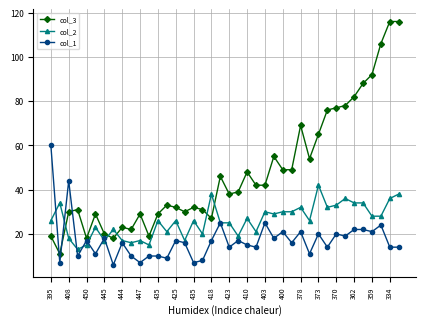

Reading left to right, extract all data points from this chart.

col_3: 19	11	30	31	18	29	20	18	23	22	29	19	29	33	32	30	32	31	27	46	38	39	48	42	42	55	49	49	69	54	65	76	77	78	82	88	92	106	116	116
col_2: 26	34	18	13	15	23	17	22	17	16	17	15	26	21	26	17	26	20	38	25	25	19	27	21	30	29	30	30	32	26	42	32	33	36	34	34	28	28	36	38
col_1: 60	7	44	10	17	11	18	6	16	10	7	10	10	9	17	16	7	8	17	25	14	17	15	14	25	18	21	16	21	11	20	14	20	19	22	22	21	24	14	14